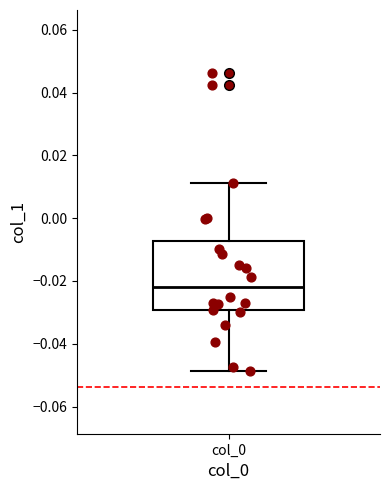

Read this box plot against the y-axis: the position of the median line, the range covered by the box, and the ends of both whiskers. The values are not printed on the chart, so give them approximately, as read against the axis.

median -0.022, box -0.030 to -0.008, whiskers -0.048 to 0.012